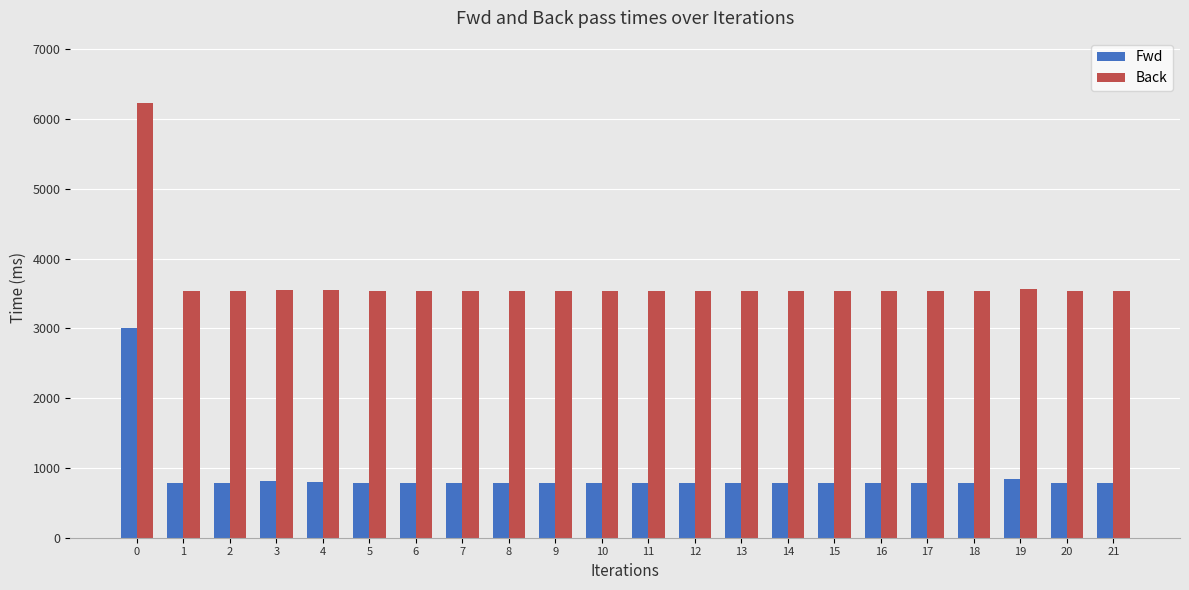

What is the difference between the maximum and minimum values in the Back series?

2698.3